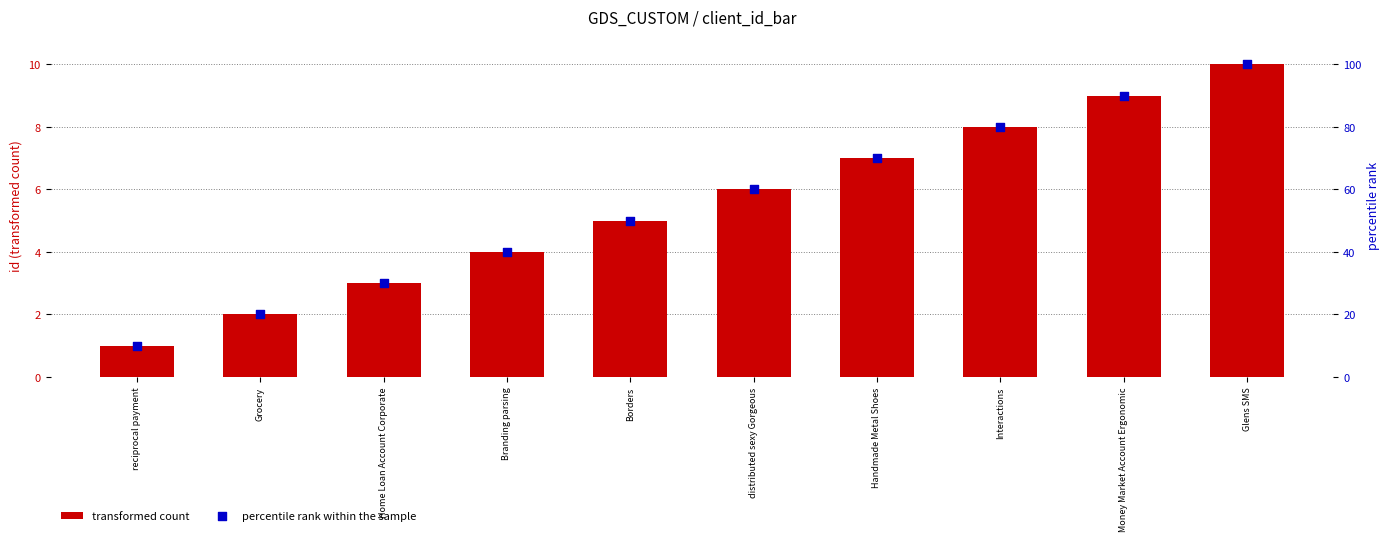

Is the value of transformed count at Branding parsing greater than the value of percentile rank within the sample at distributed sexy Gorgeous?

No